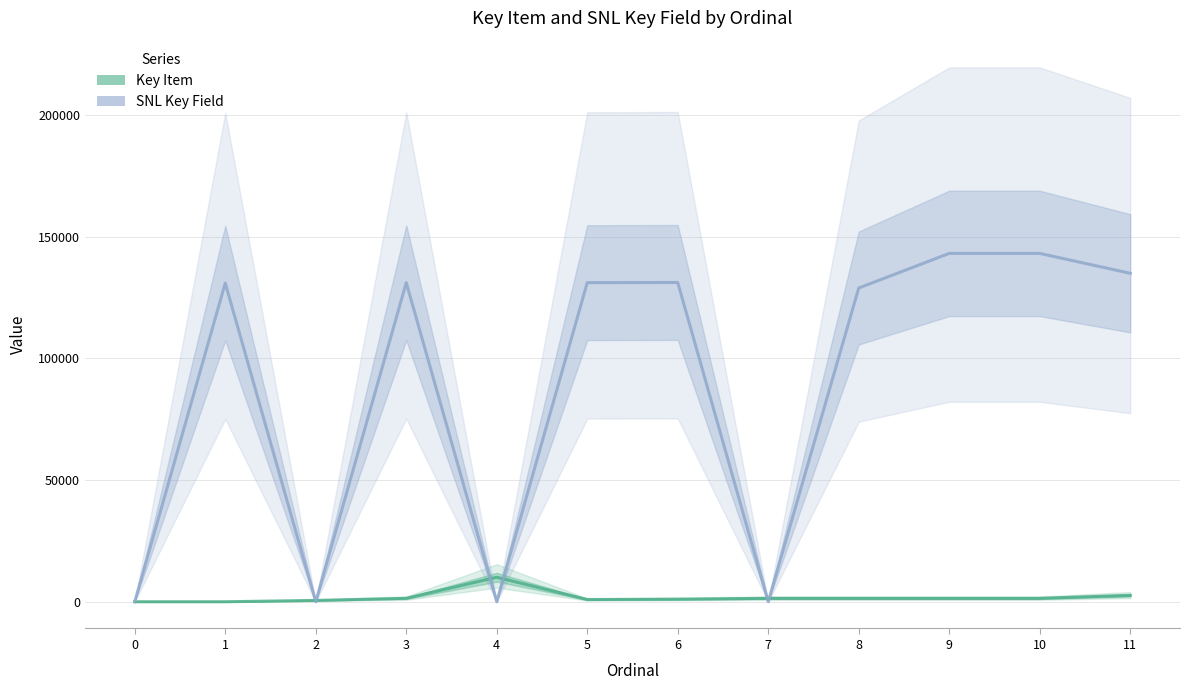

Where is the first local minimum for SNL Key Field?

2